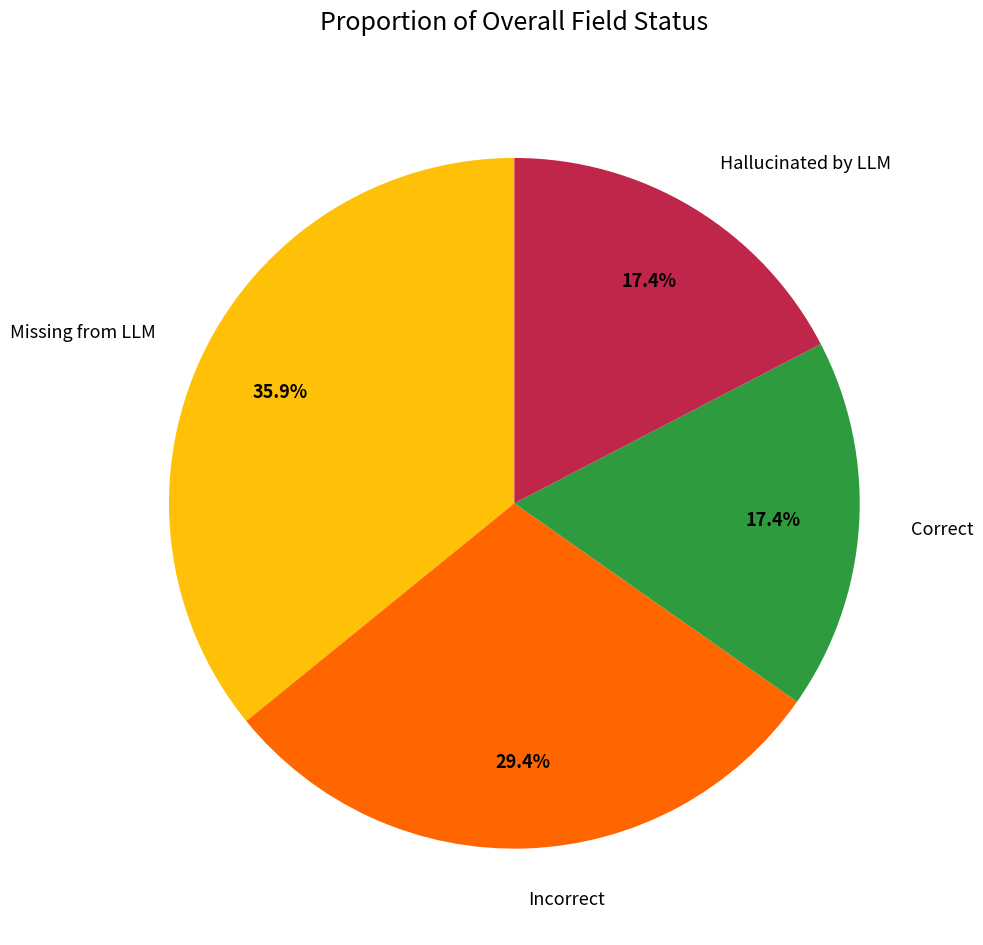

To the nearest percent, what is the difference between the largest and smallest slice percentages?

18%